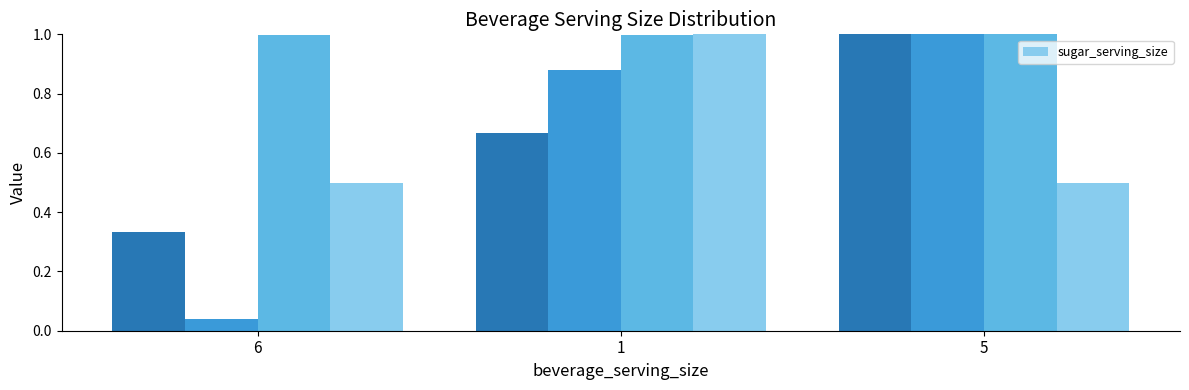

Reading left to right, transcribe all the data shown in this chart.

0.5	1.0	0.5